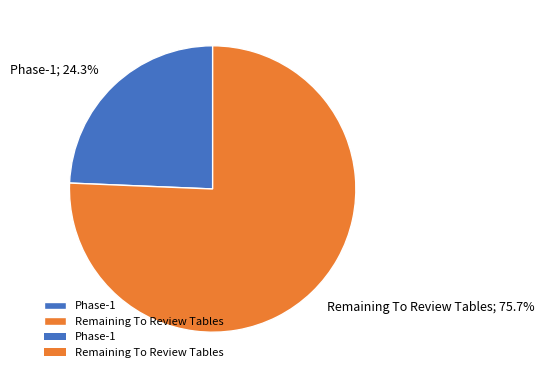

Is there a majority slice in this chart?

Yes